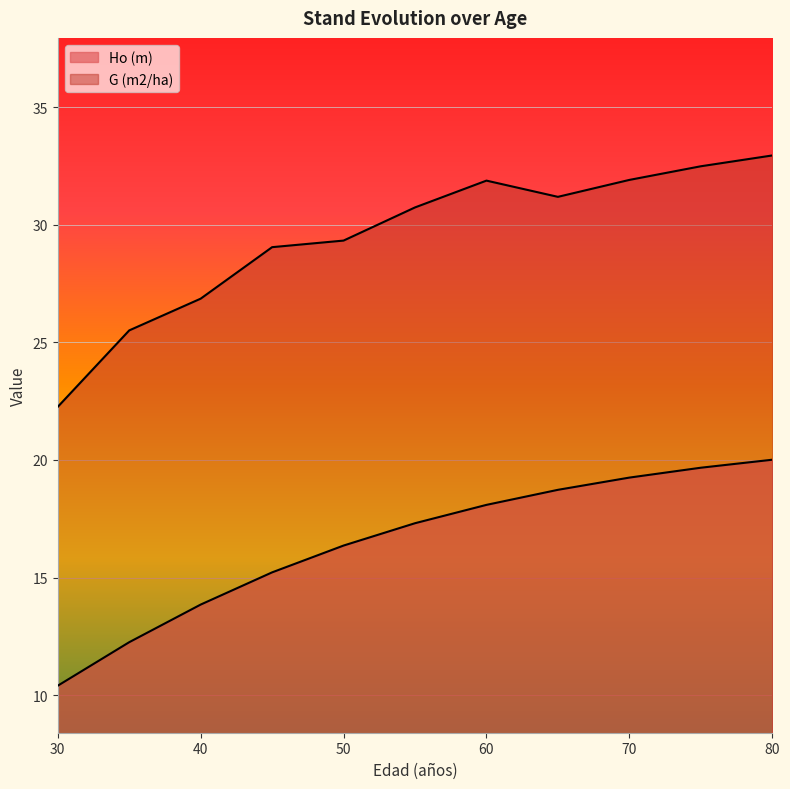

What is the sum of all G (m2/ha) values?

324.2